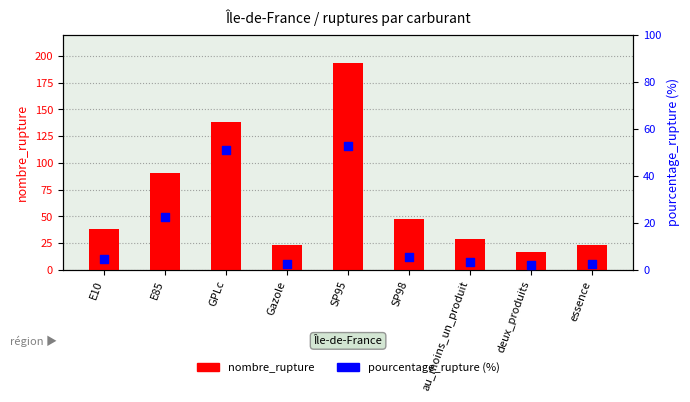

Is the value of pourcentage_rupture (%) at SP95 greater than the value of nombre_rupture at Gazole?

Yes